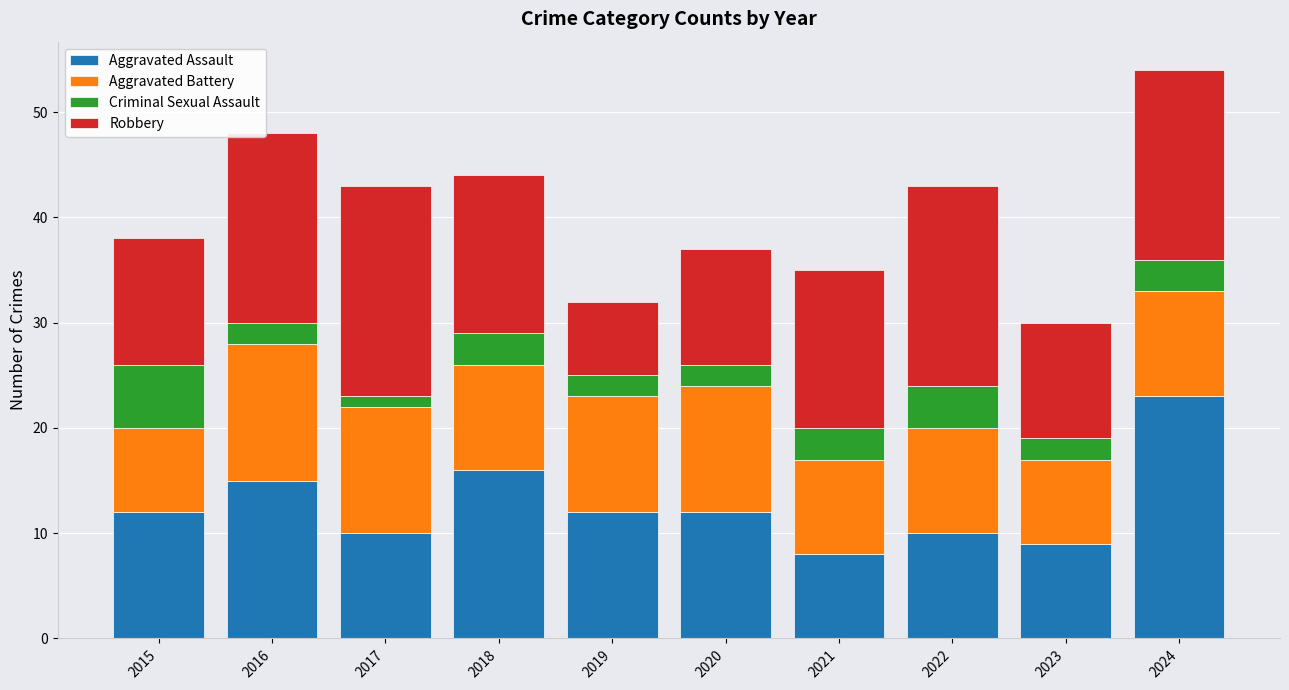

Are the bars horizontal?

No